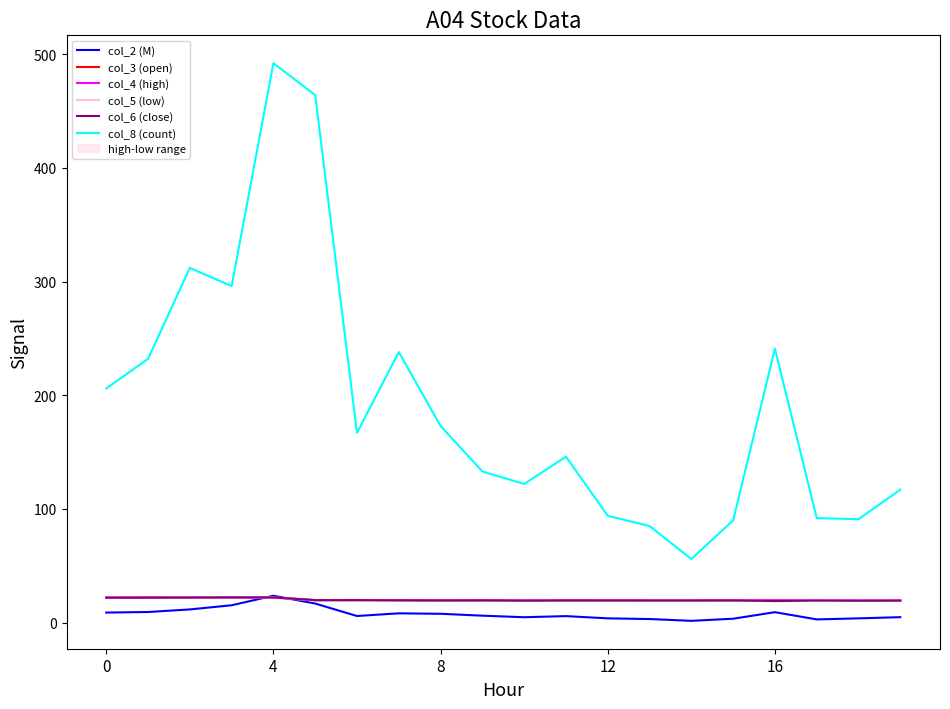

Which series has the largest range (max minus min)?

col_8 (count)